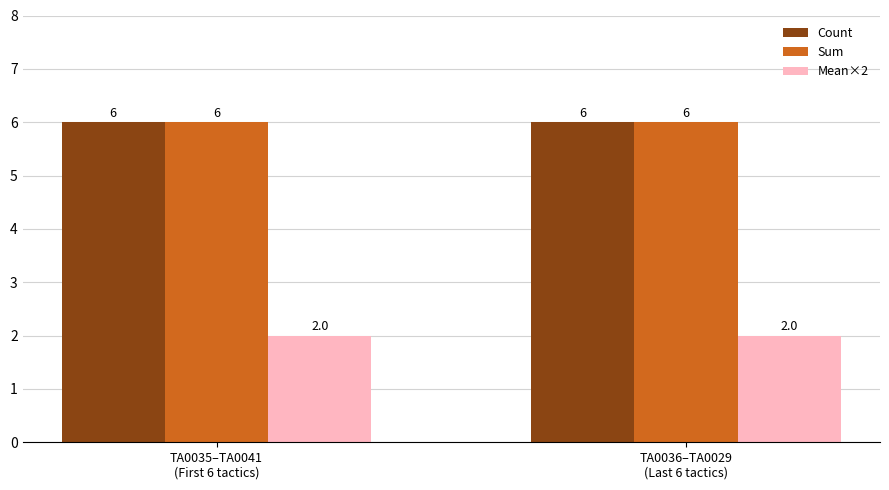

Is the value of Count at TA0035–TA0041
(First 6 tactics) greater than the value of Mean×2 at TA0035–TA0041
(First 6 tactics)?

Yes